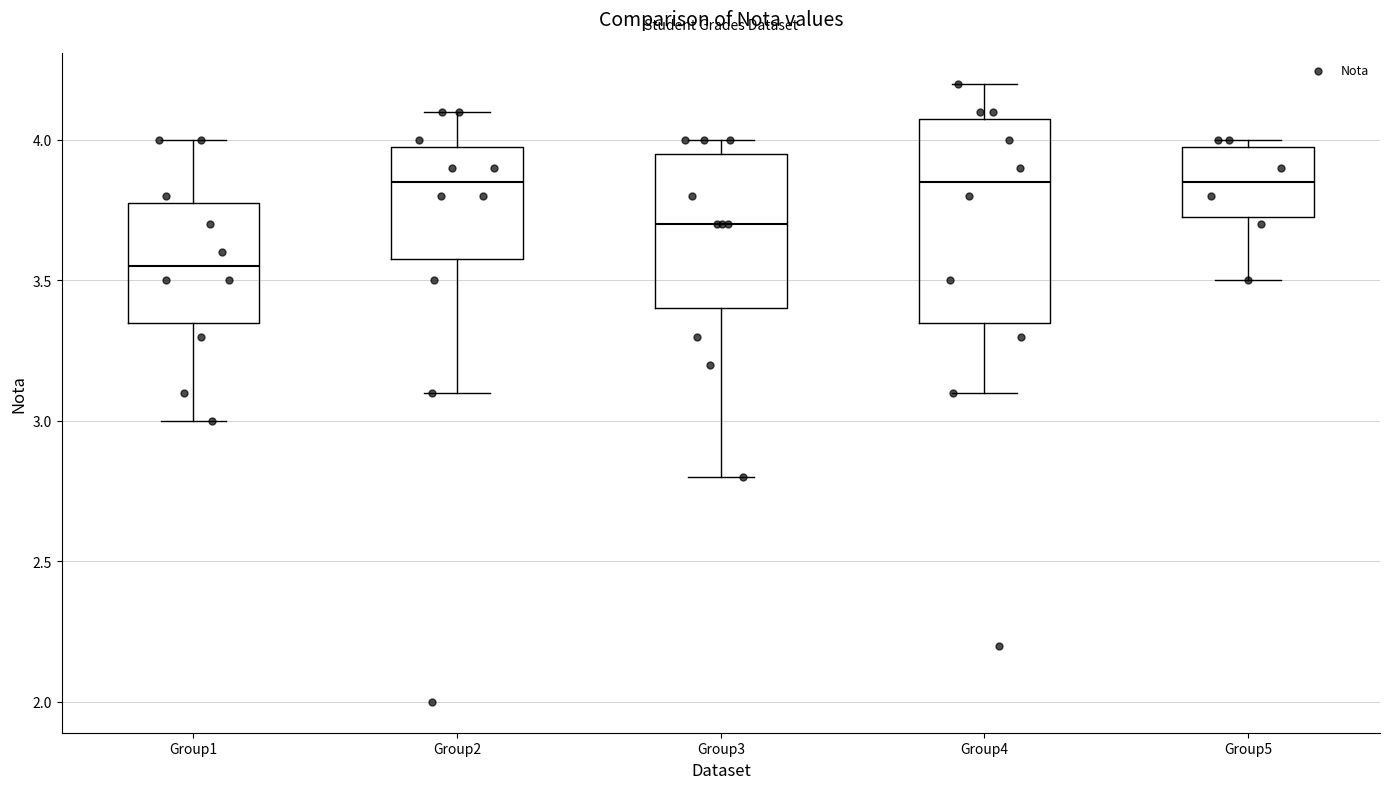

Where does the lower whisker of the box for Group1 end on the y-axis? The values are not printed on the chart, so give them approximately, as read against the axis.

3.00